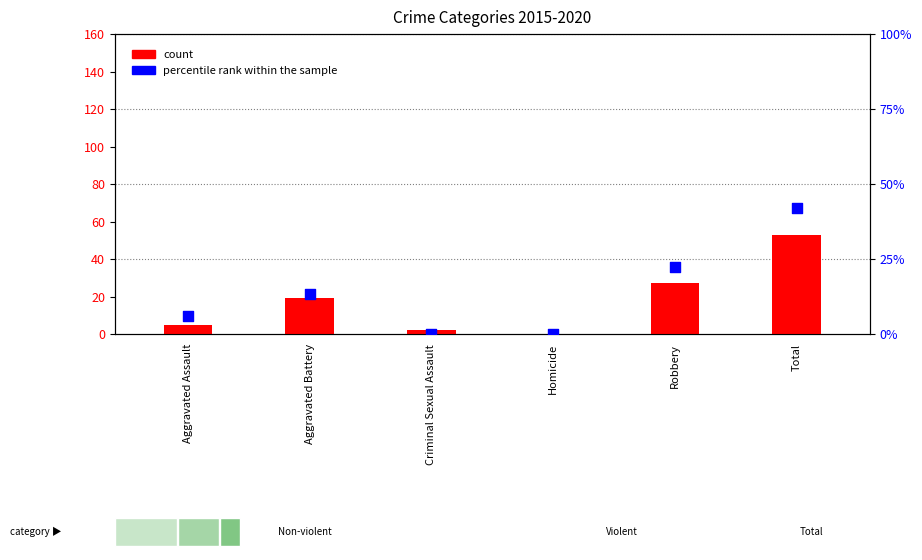

At how many categories does at least one series exceed 45?

1